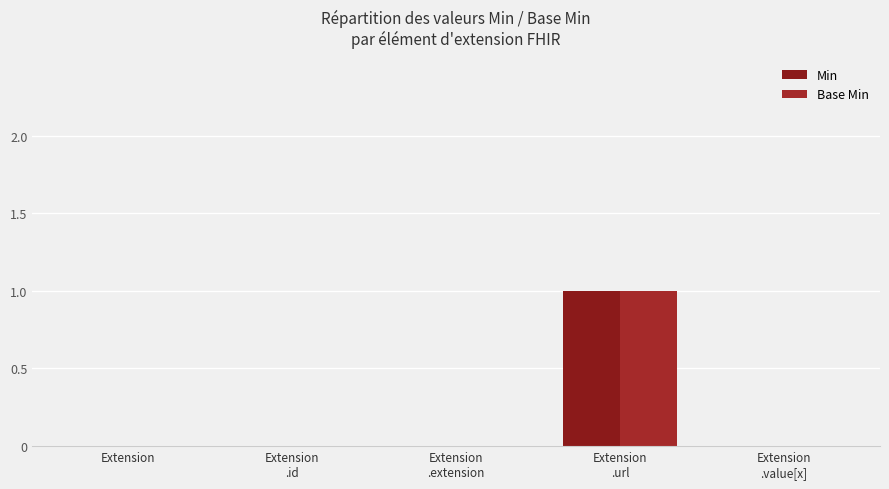

Is the value of Base Min at Extension
.url greater than the value of Min at Extension
.id?

Yes